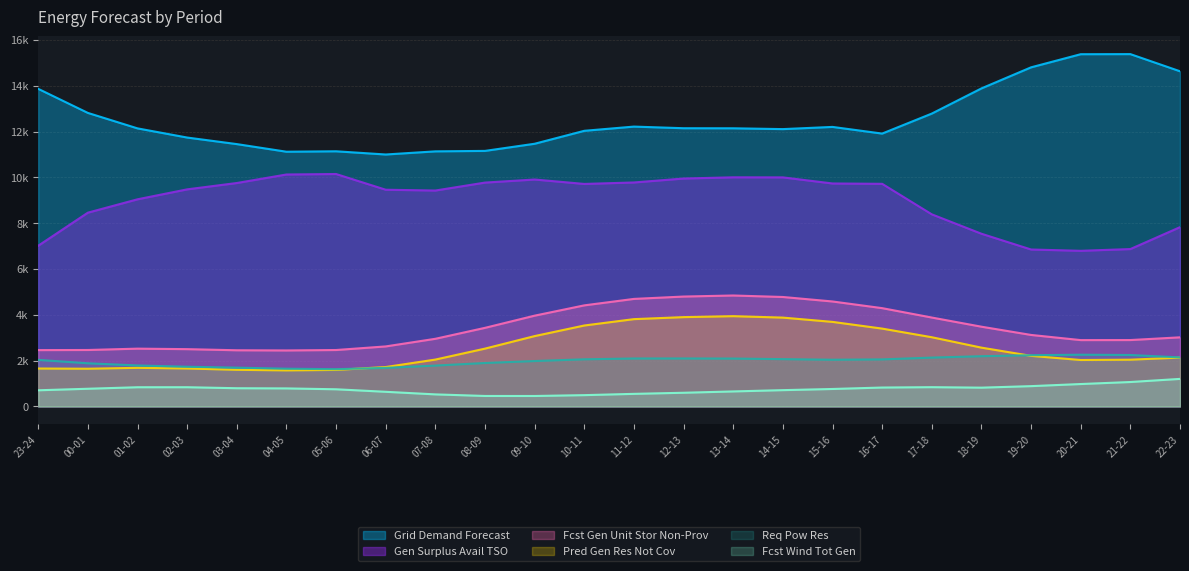

True or false: fcst_gen_unit_stor_non_prov has a value of 2454 at 03-04.

True